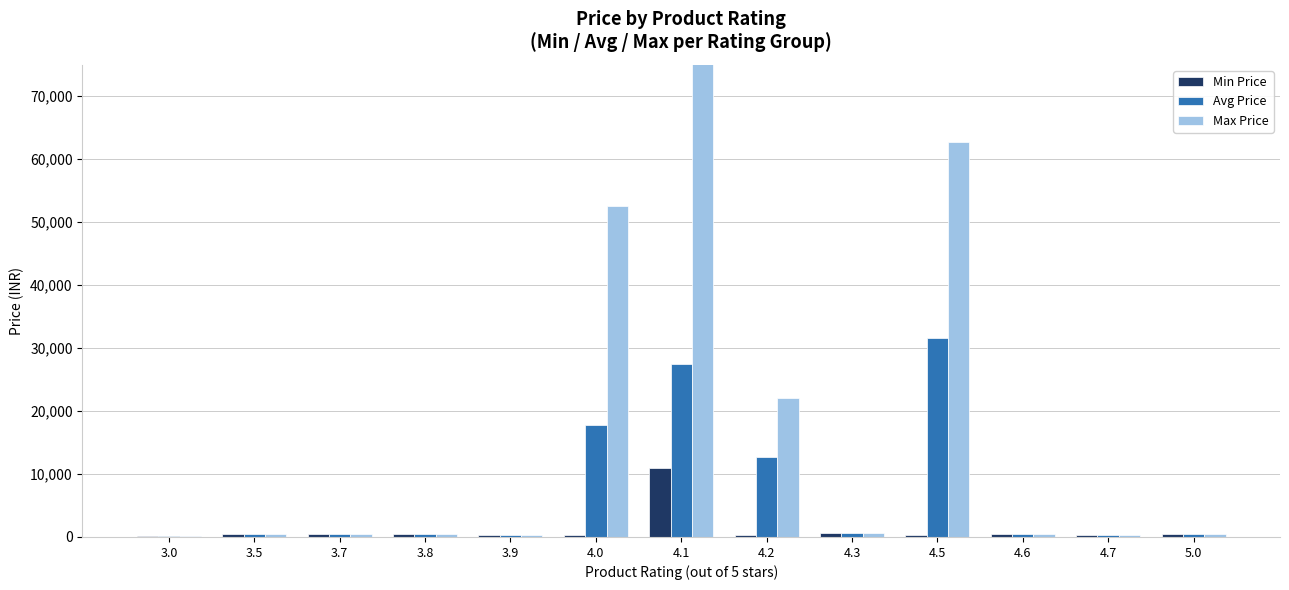

Reading left to right, extract all data points from this chart.

Min Price: 3.0=90.0	3.5=445.0	3.7=399.0	3.8=399.0	3.9=359.0	4.0=287.0	4.1=10999.0	4.2=249.0	4.3=587.0	4.5=290.0	4.6=399.0	4.7=298.0	5.0=499.0
Avg Price: 3.0=90.0	3.5=445.0	3.7=399.0	3.8=434.0	3.9=359.0	4.0=17779.0	4.1=27455.0	4.2=12748.7	4.3=587.0	4.5=31545.0	4.6=399.0	4.7=298.0	5.0=499.0
Max Price: 3.0=90.0	3.5=445.0	3.7=399.0	3.8=469.0	3.9=359.0	4.0=52652.0	4.1=76429.0	4.2=21999.0	4.3=587.0	4.5=62800.0	4.6=399.0	4.7=298.0	5.0=499.0